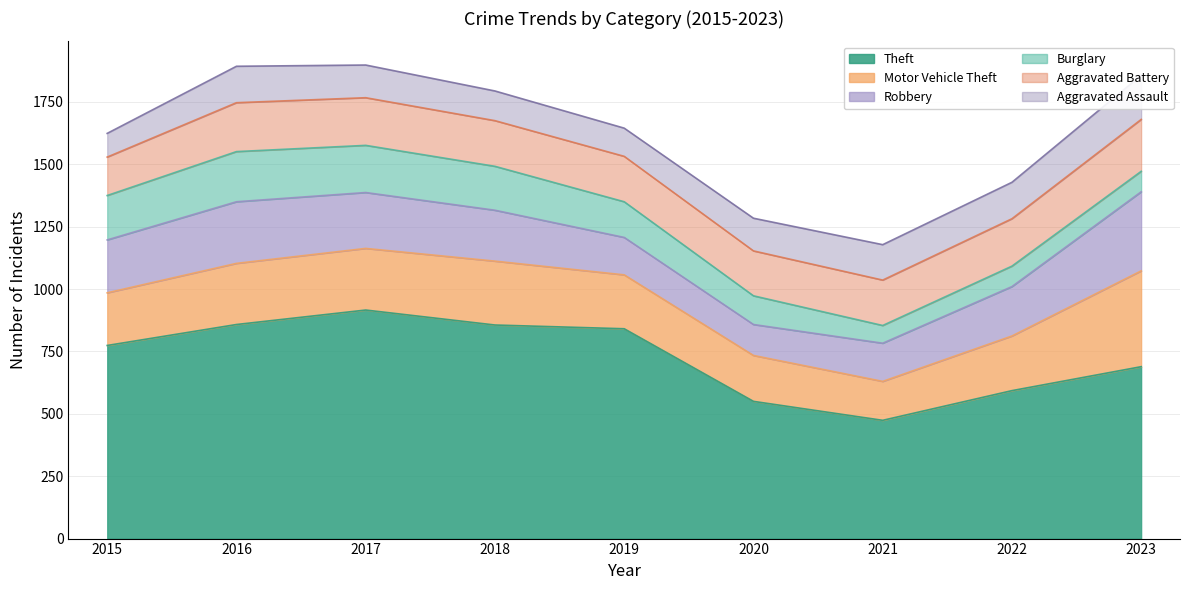

Which series has the largest range (max minus min)?

Theft